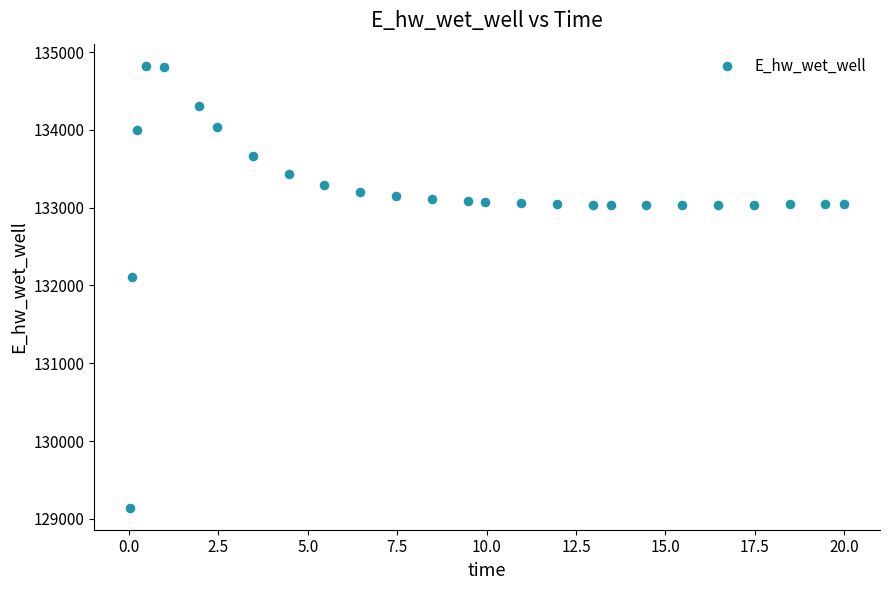

What is the range of Y values (max minus min)?

5681.3